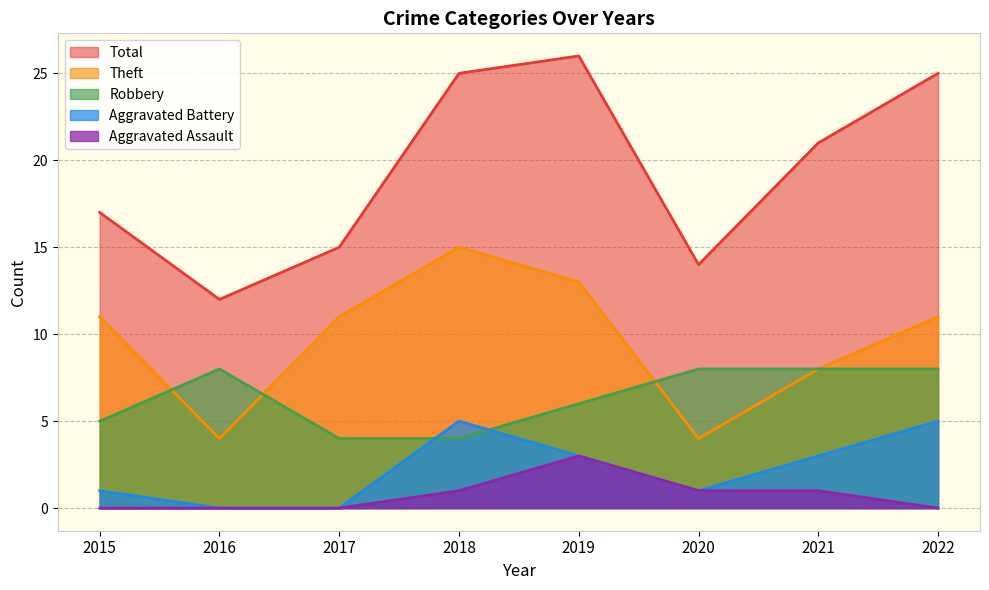

How many distinct data groups are displayed?

5